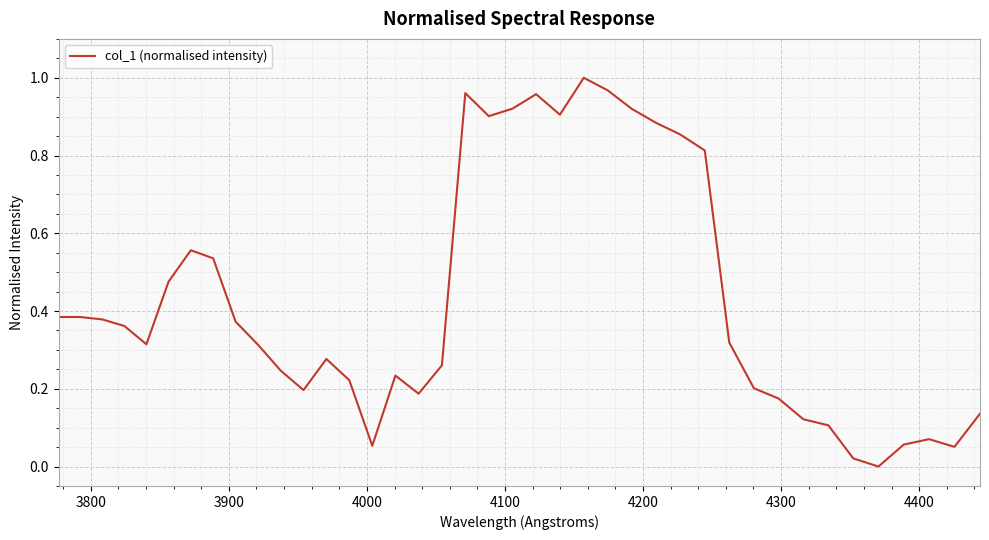

What is the sum of all values?

17.1